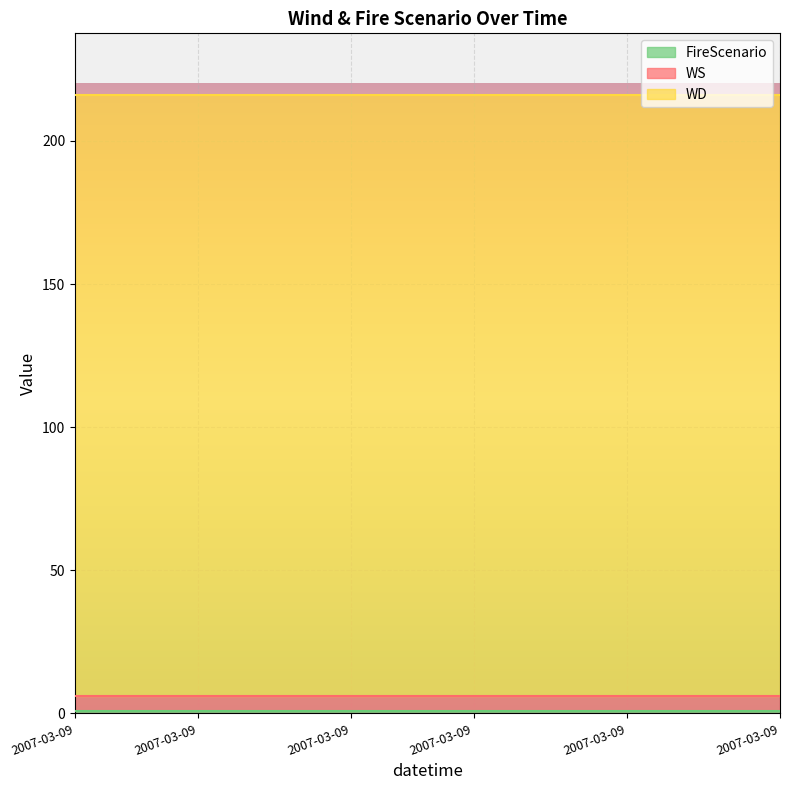

The WS series shows 5 at 3. True or false?

True